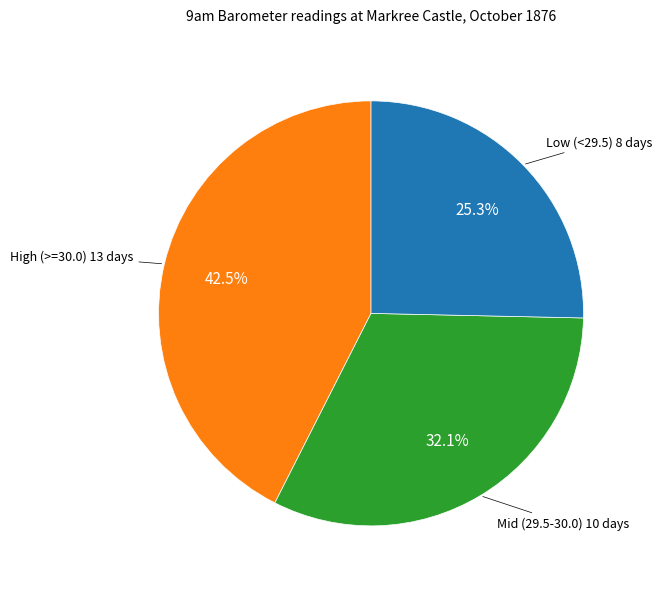

What percentage is NOT represented by Low (<29.5) 8 days?

74.7%